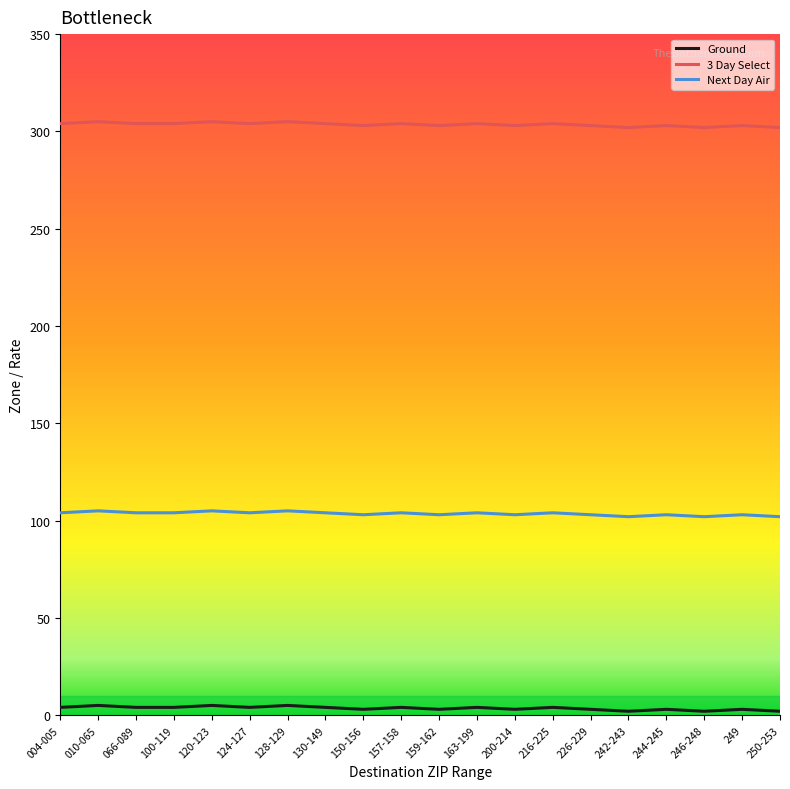

Which series has the largest total across all categories?

3 Day Select